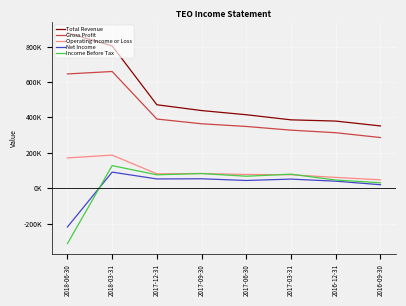

True or false: Operating Income or Loss and Gross Profit cross at least once.

False